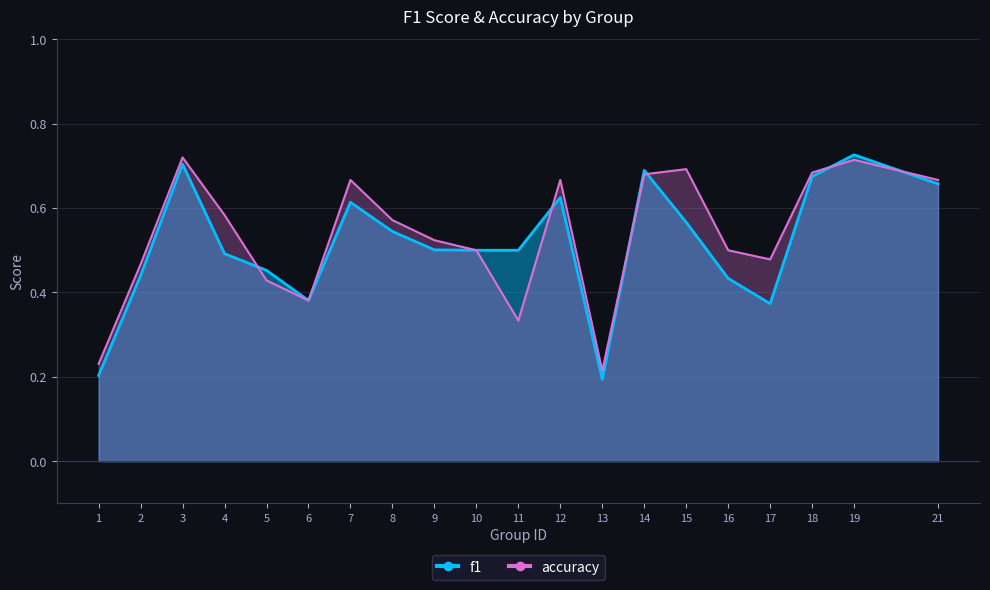

What is the maximum value shown in the chart?

0.7